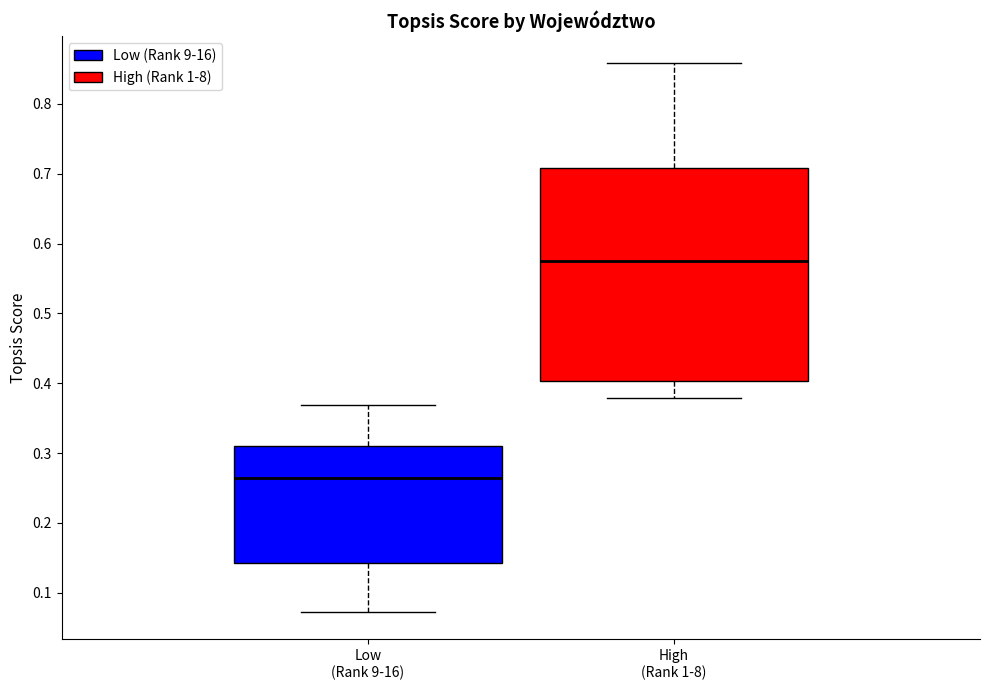

Which box's median line is the lowest?

Low (Rank 9-16)